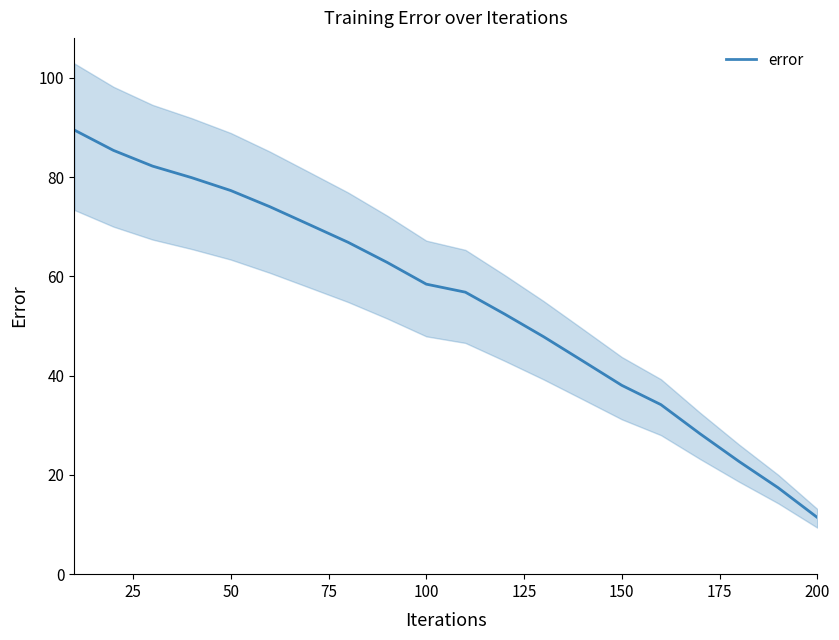

True or false: the data has more than 2 interior local peaks.

False